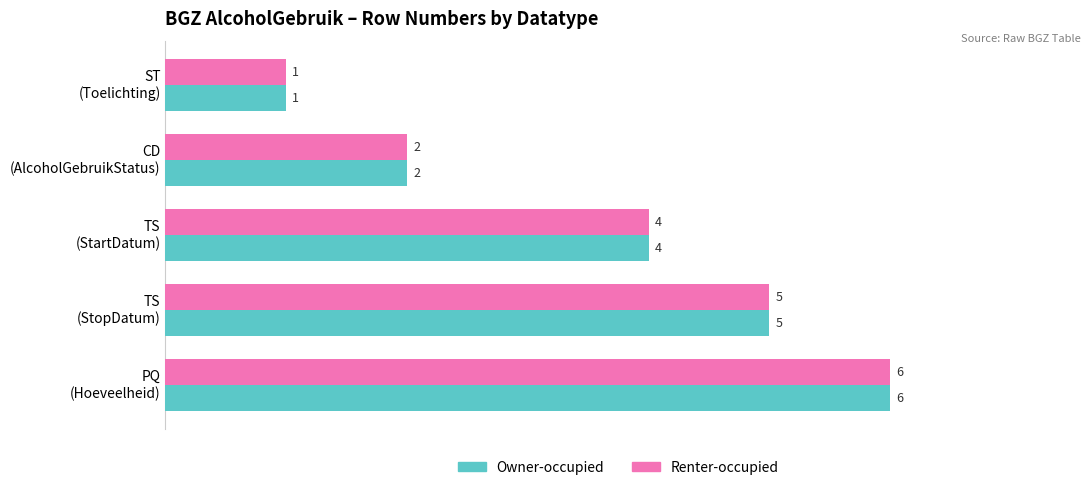

How many data points does each series have?

5